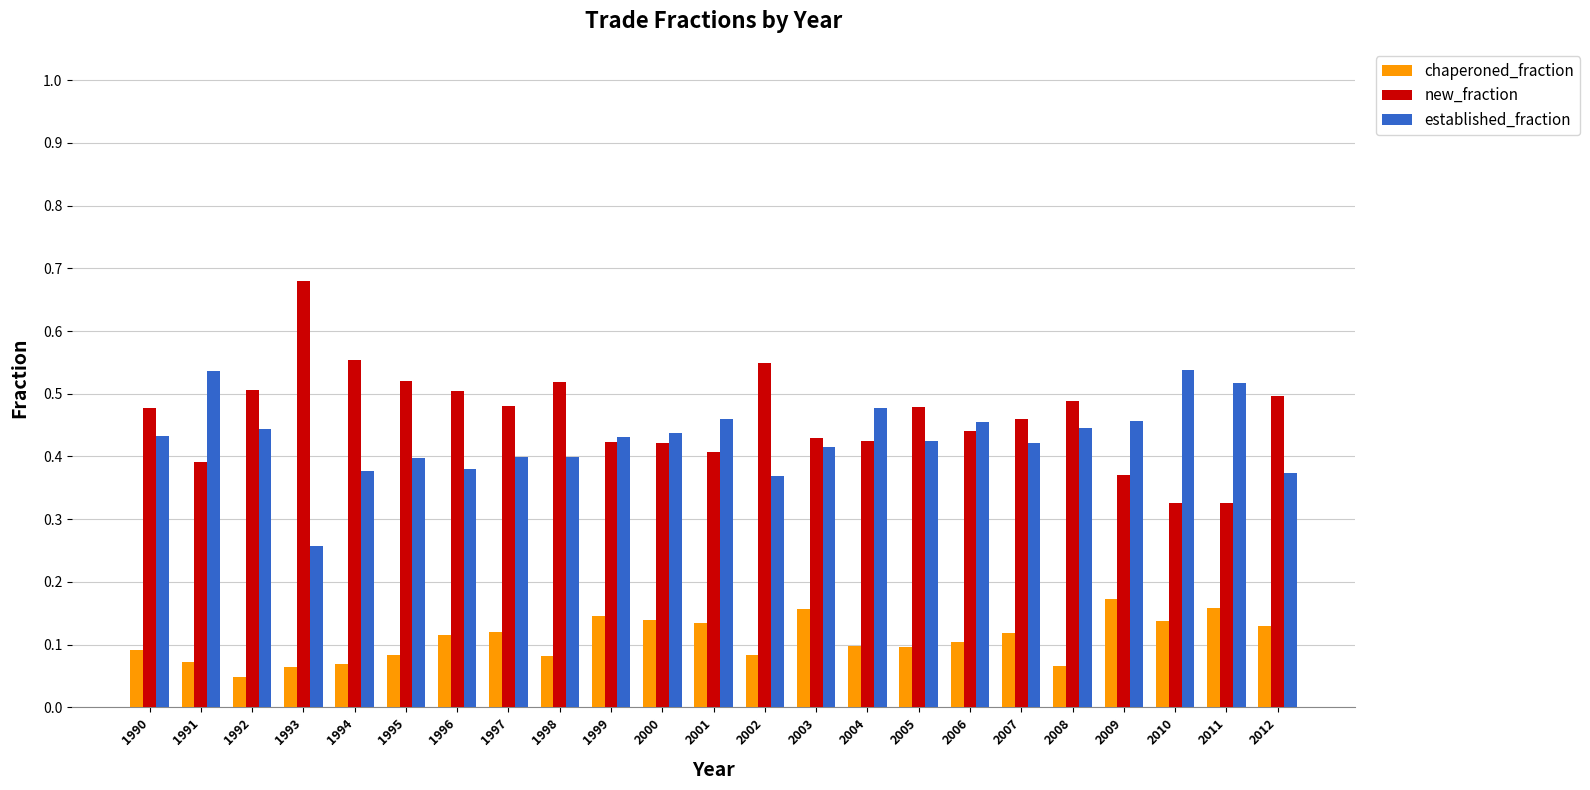

What is the sum of the established_fraction values at 2008 and 1999?

0.9